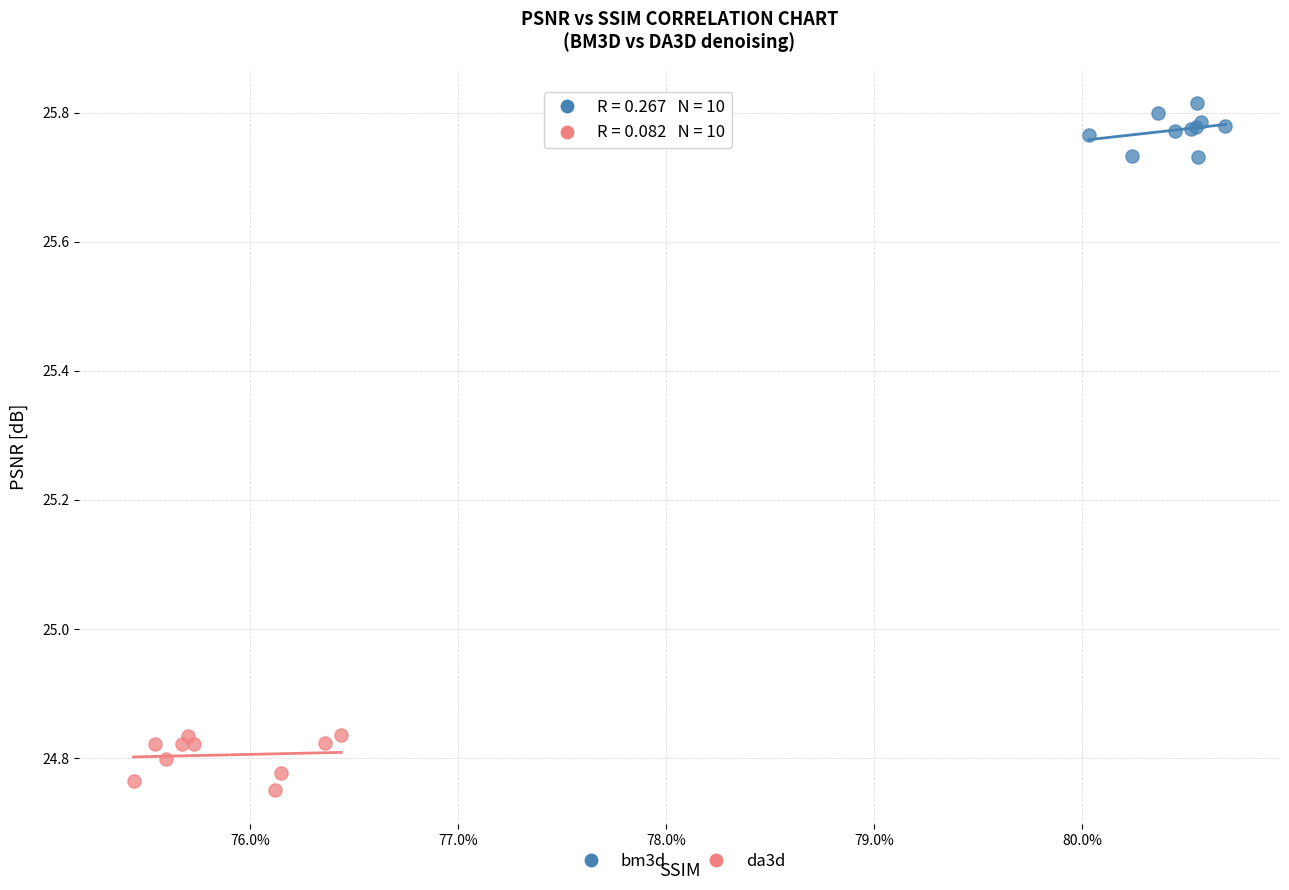

Which series reaches the minimum Y coordinate?

da3d